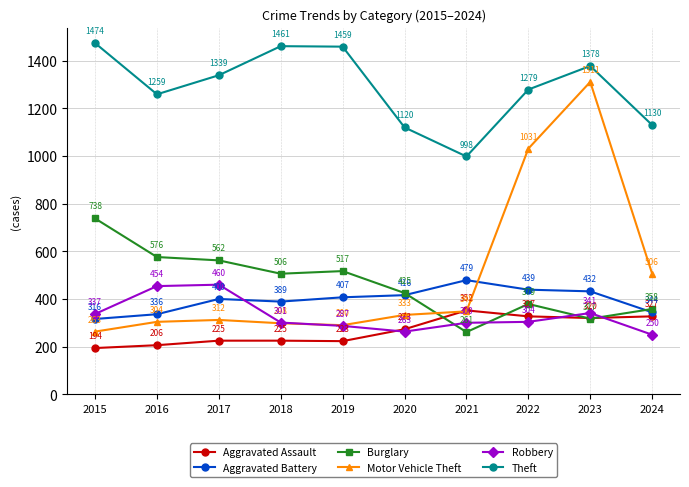

How many intersections are there between Motor Vehicle Theft and Aggravated Assault?

2